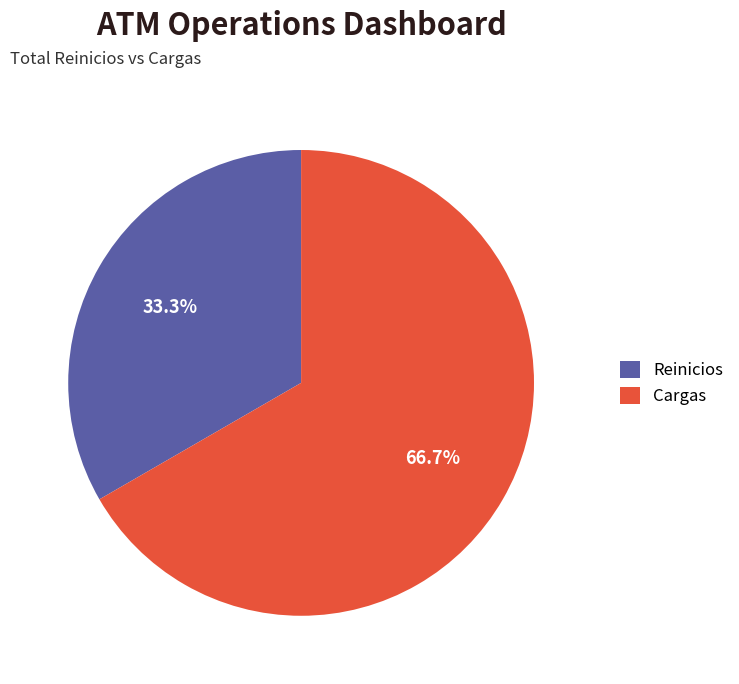

Is it true that Reinicios is 33% of the pie?

True